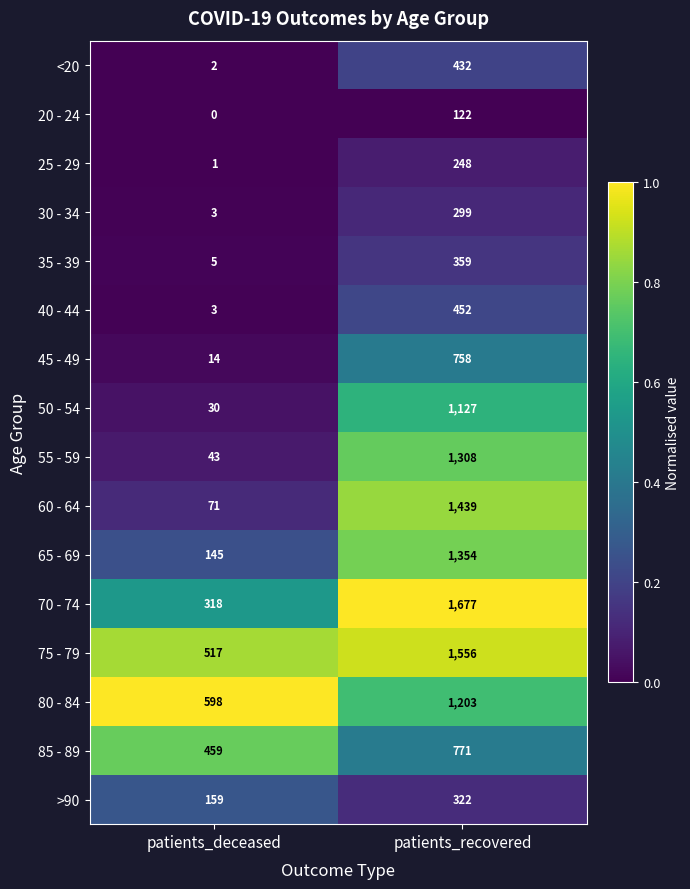

Between patients_deceased and patients_recovered, which series saw the biggest shift?

60 - 64